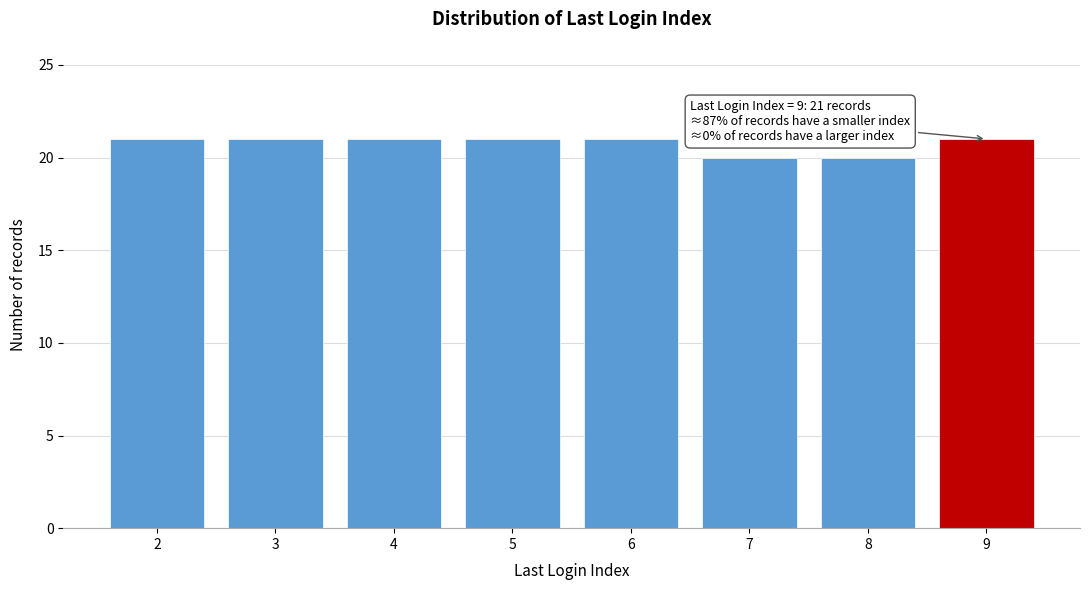

Reading left to right, what are all the values shown in this chart?

21	21	21	21	21	20	20	21